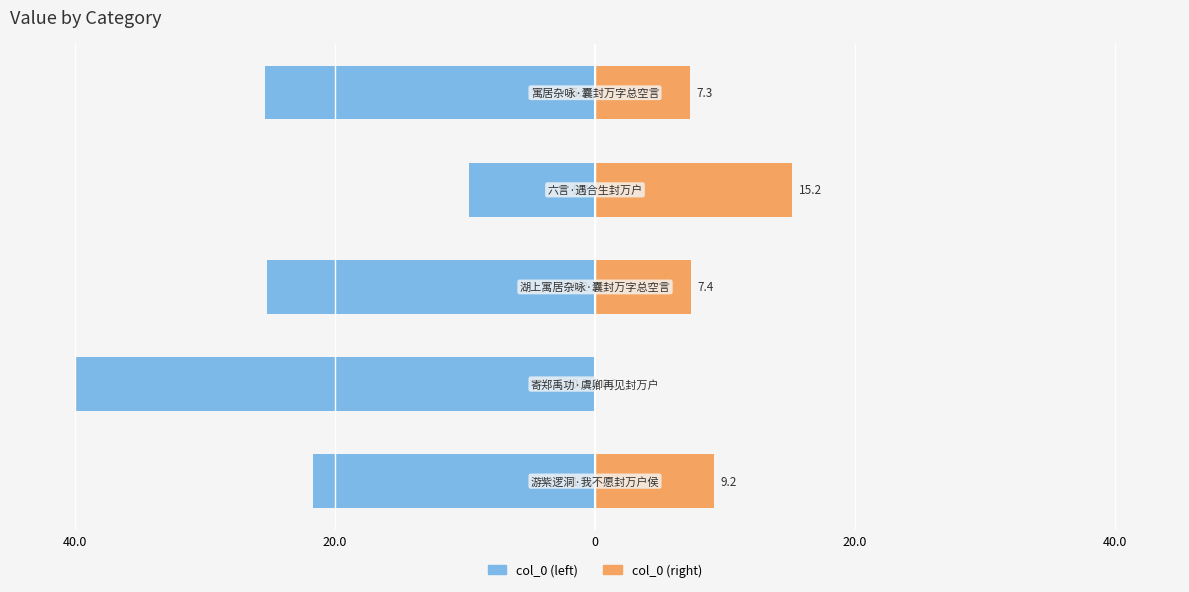

Which series changed the most between 20.0 and 0?

col_0 (left)